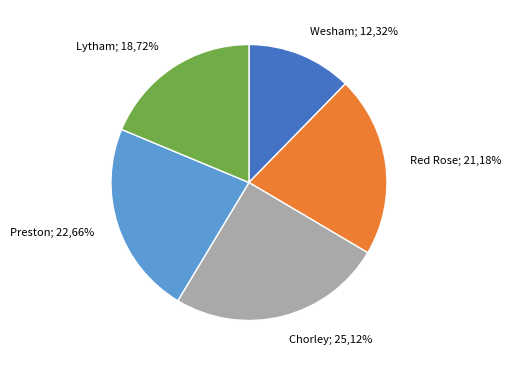

Does Lytham represent more than half of the total?

No